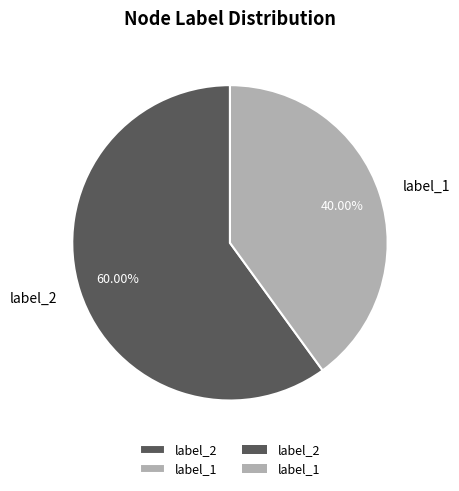

How many segments does this pie chart have?

2